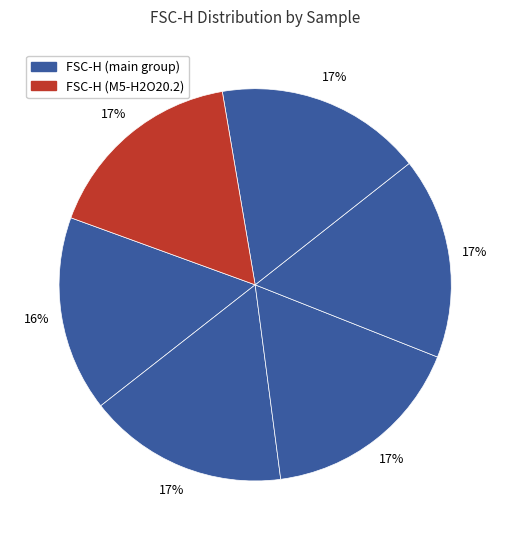

To the nearest percent, what is the average slice percentage?

17%